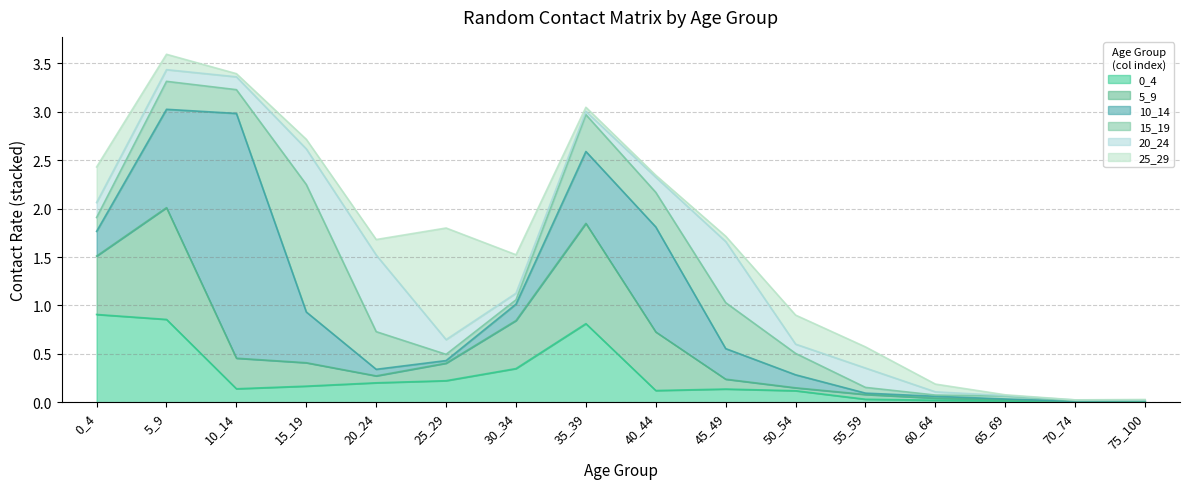

Which has a higher value, 20_24 or 70_74?

20_24